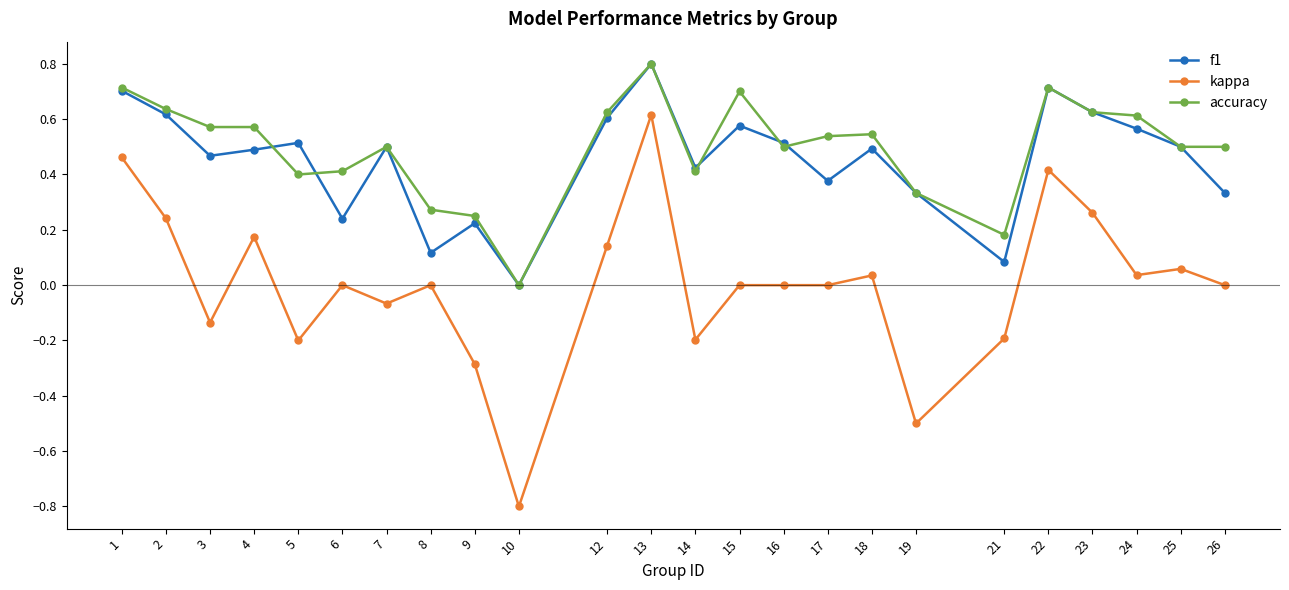

The value of accuracy at 5 is 0.1. True or false?

False